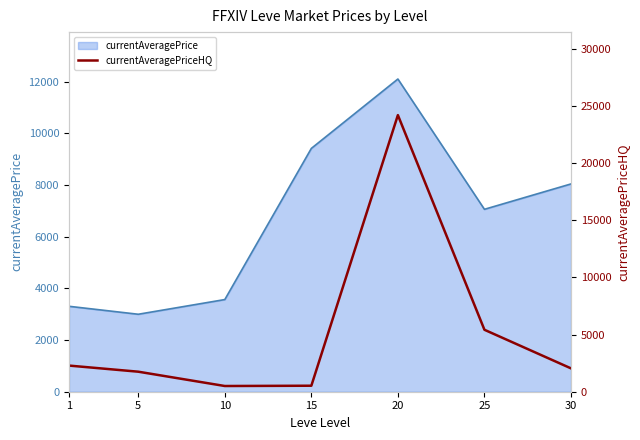

Reading right to left, what are all the values shown in this chart?

30=2044	25=5420	20=24200	15=525	10=500	5=1752	1=2287